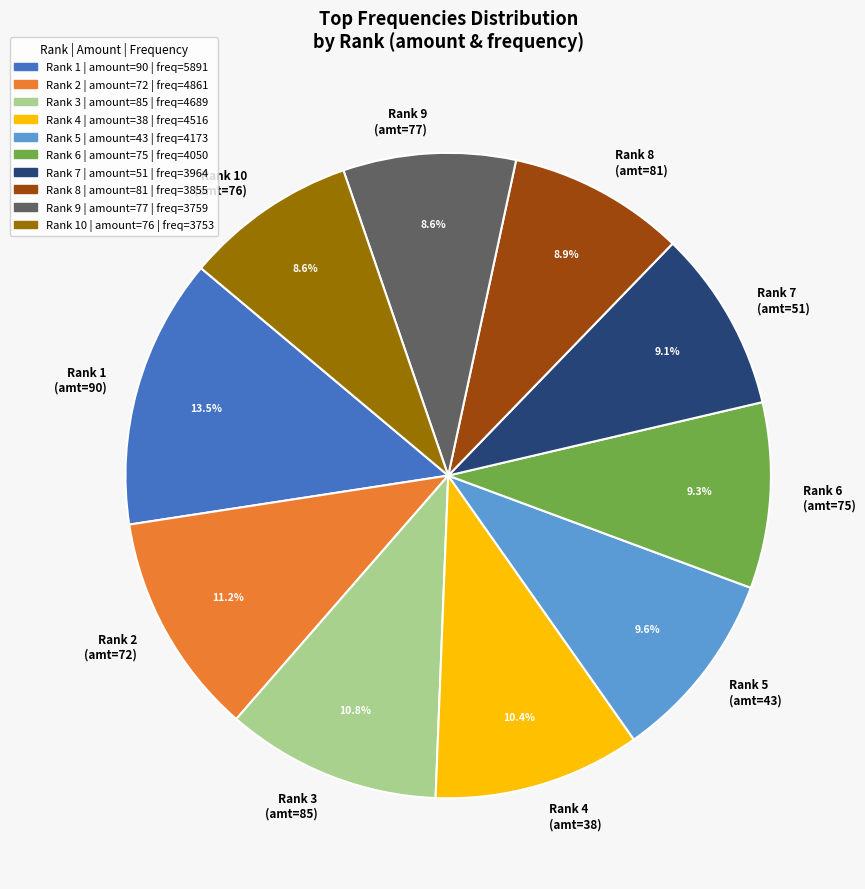

Do Rank 5 (amt=43) and Rank 3 (amt=85) together represent more than half of the pie?

No